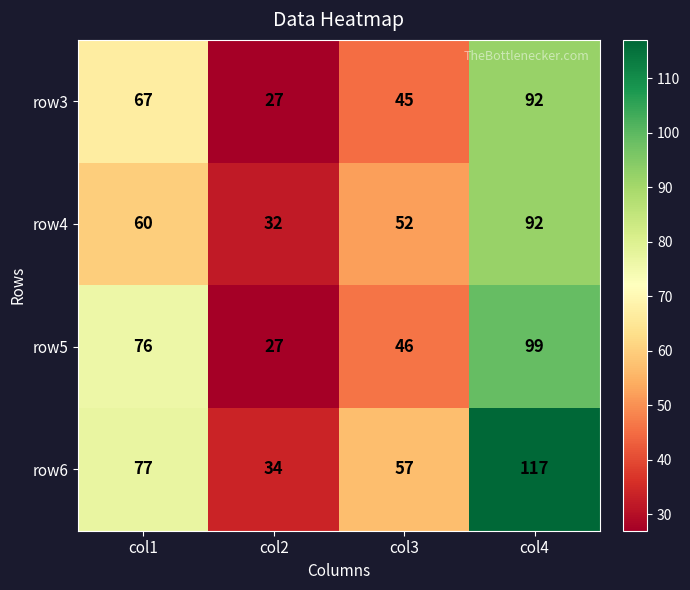

Reading right to left, transcribe all the data shown in this chart.

row3: 92	45	27	67
row4: 92	52	32	60
row5: 99	46	27	76
row6: 117	57	34	77